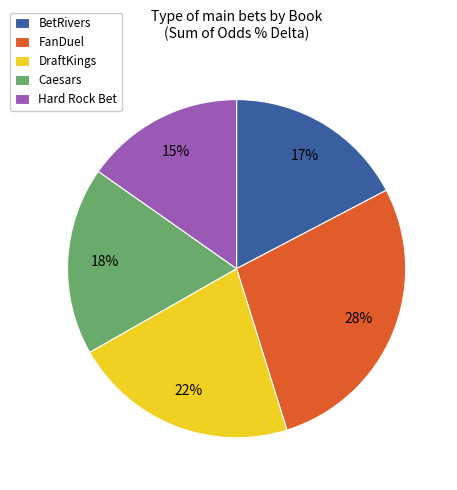

The FanDuel slice represents 35% of the pie. True or false?

False